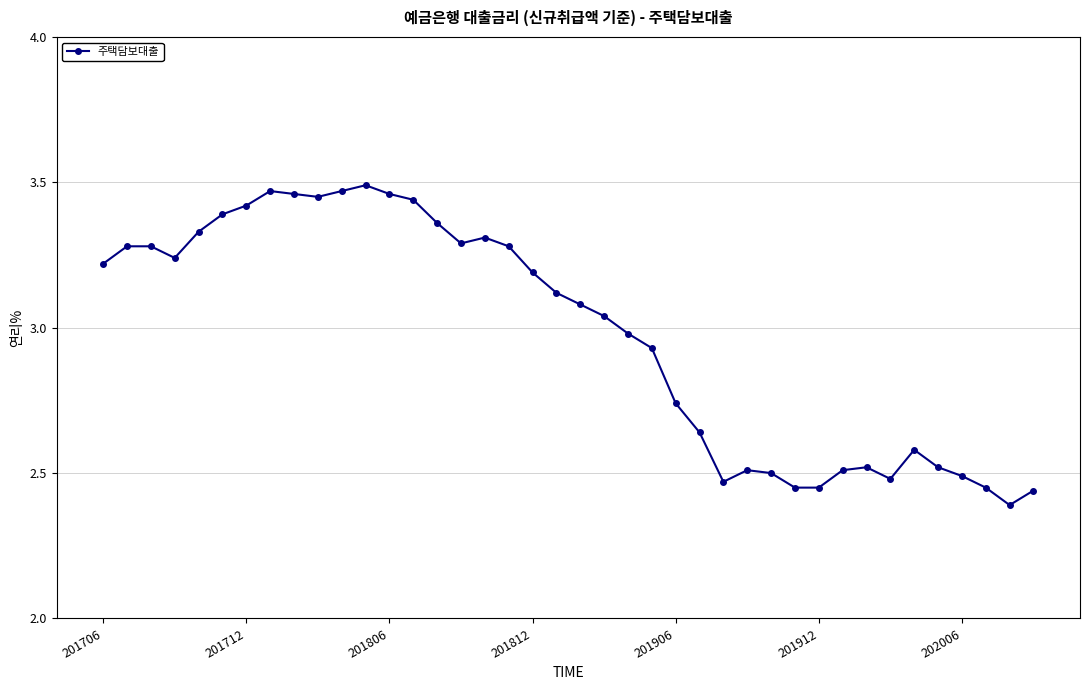

What is the difference between the second highest and minimum values?

1.1